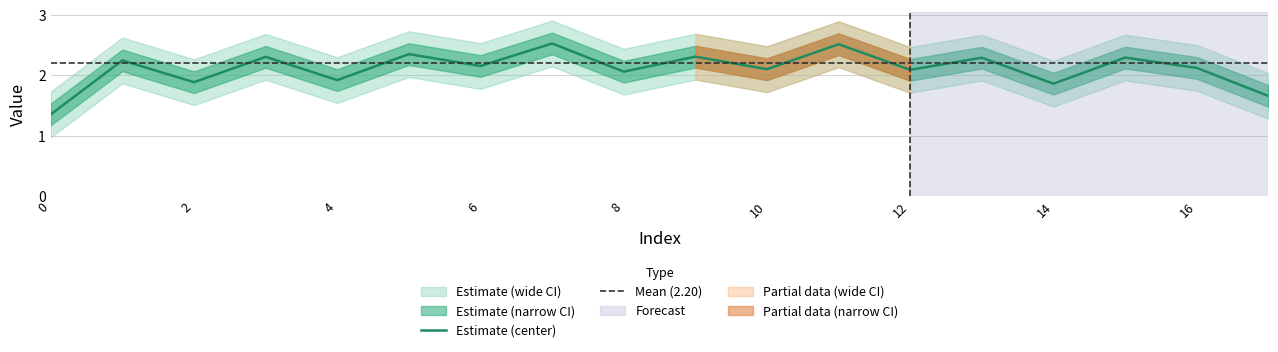

True or false: Estimate (center) has a value of 2.8 at 2.

False